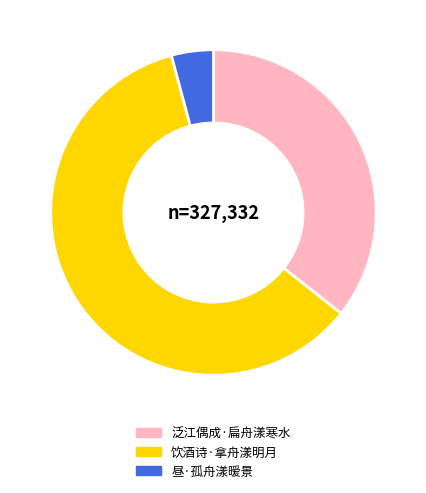

How many slices are in this pie chart?

3